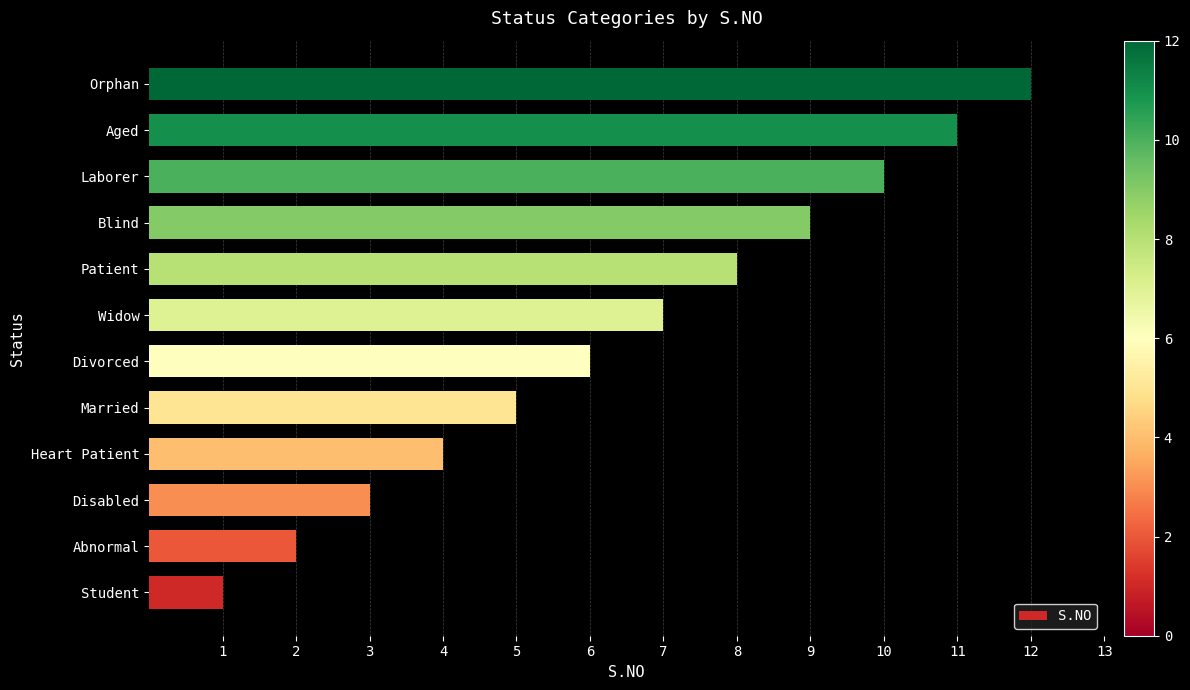

What is the ratio of the value at Abnormal to the value at Heart Patient?

0.5